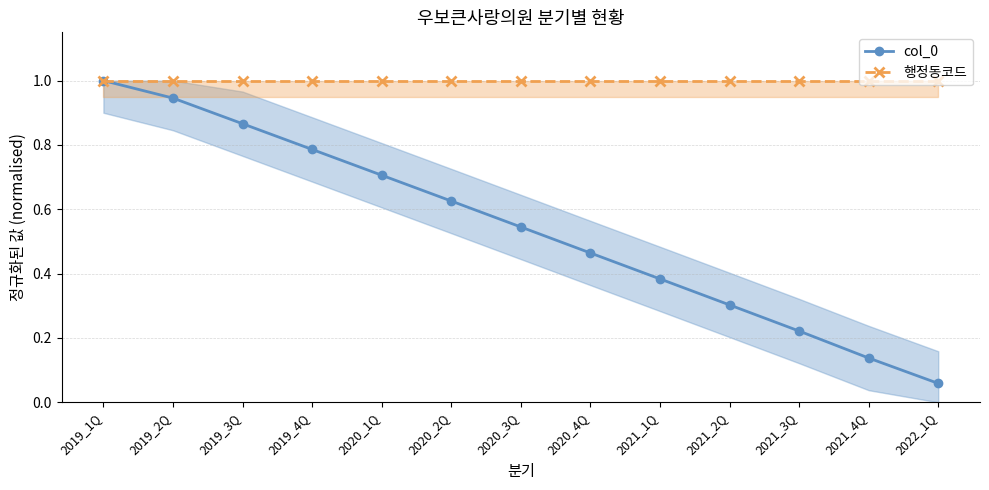

What is the difference between the highest and lowest values at 2021_1Q?

0.6